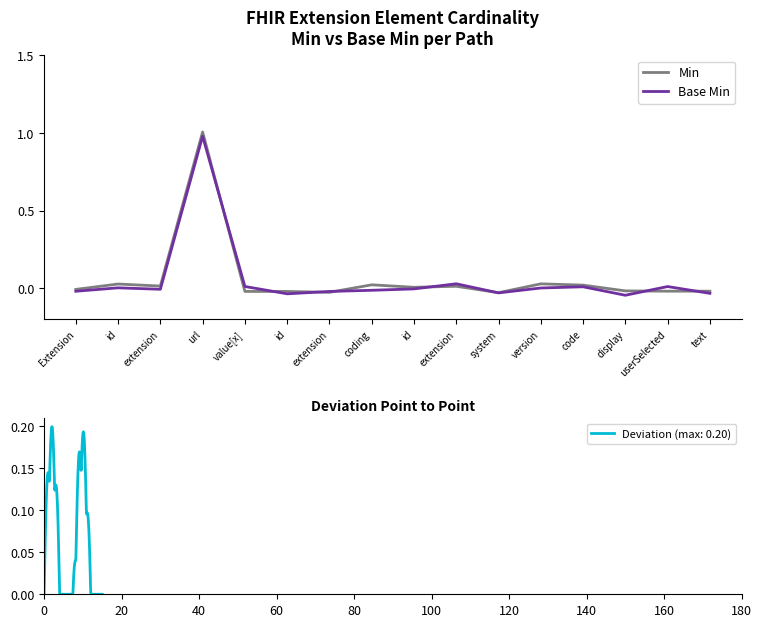

At how many categories does at least one series exceed 0?

10